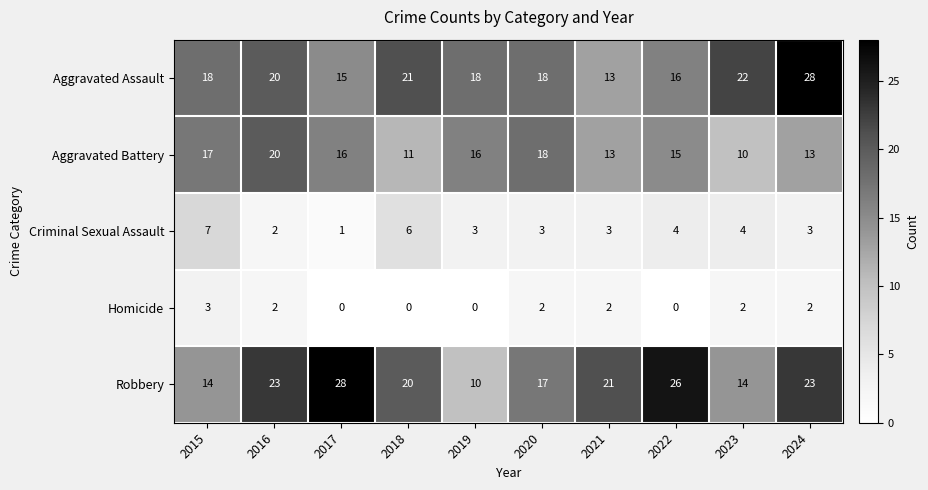

What is the sum of the Aggravated Battery values at 2019 and 2016?

36